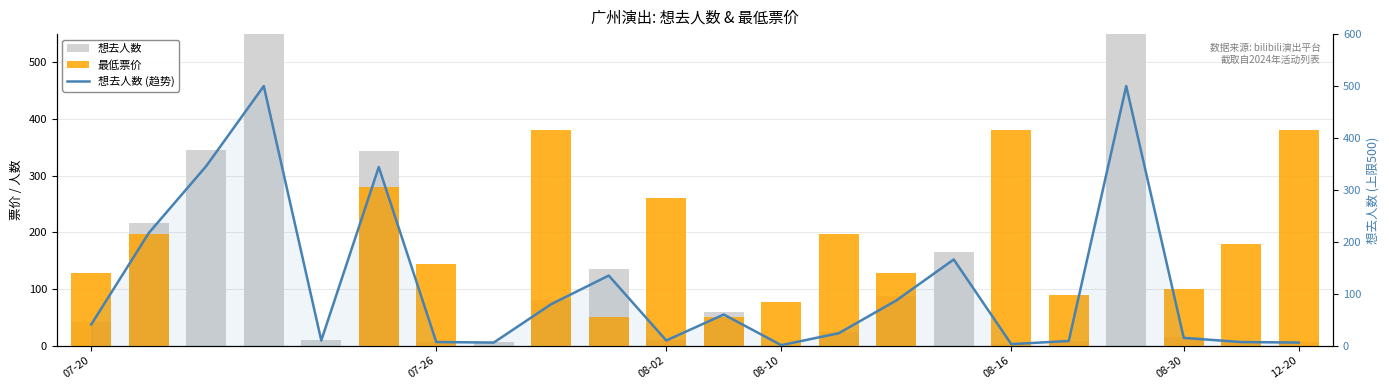

What position from the right is 18?

4